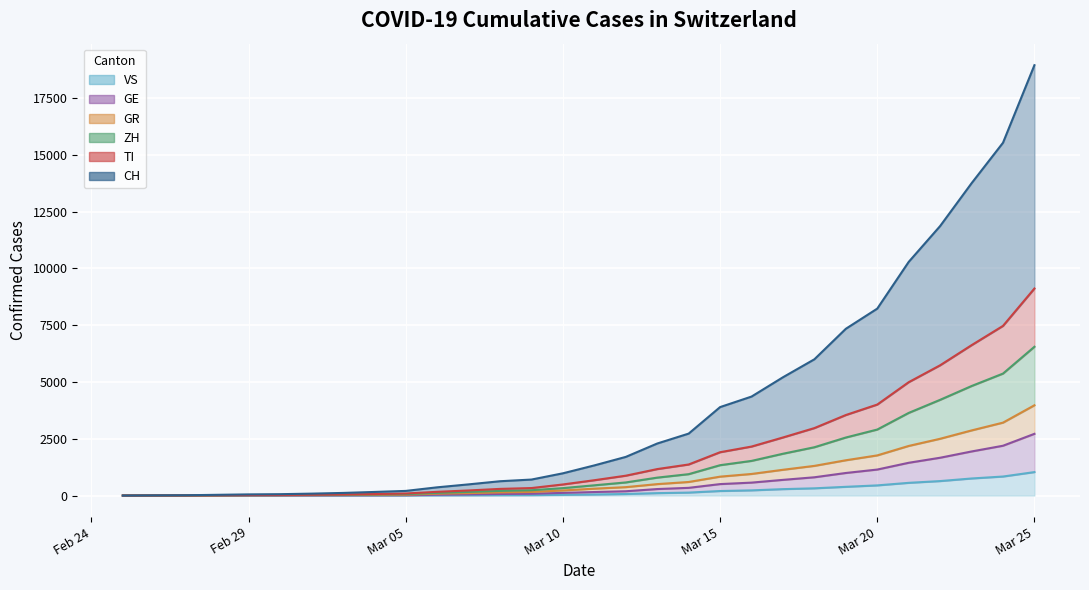

Between 2020-03-13 and 2020-03-24, which is larger?

2020-03-24